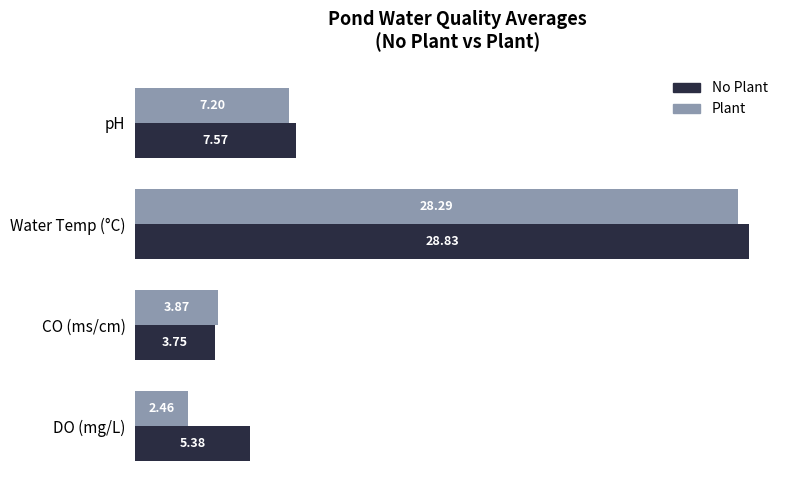

How many distinct data groups are displayed?

2